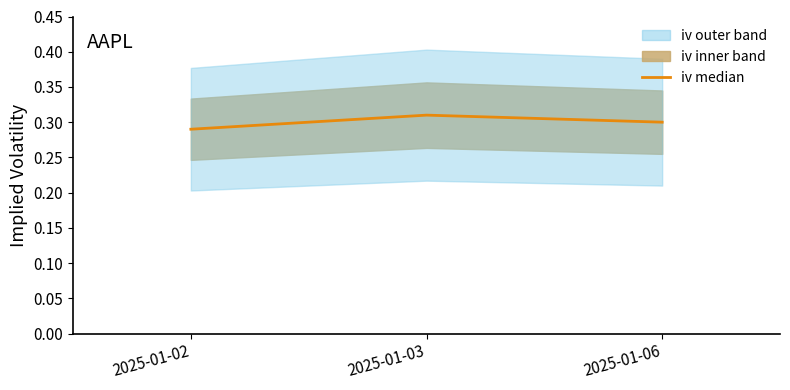

List the labels in order of value, smallest first.

2025-01-02, 2025-01-06, 2025-01-03